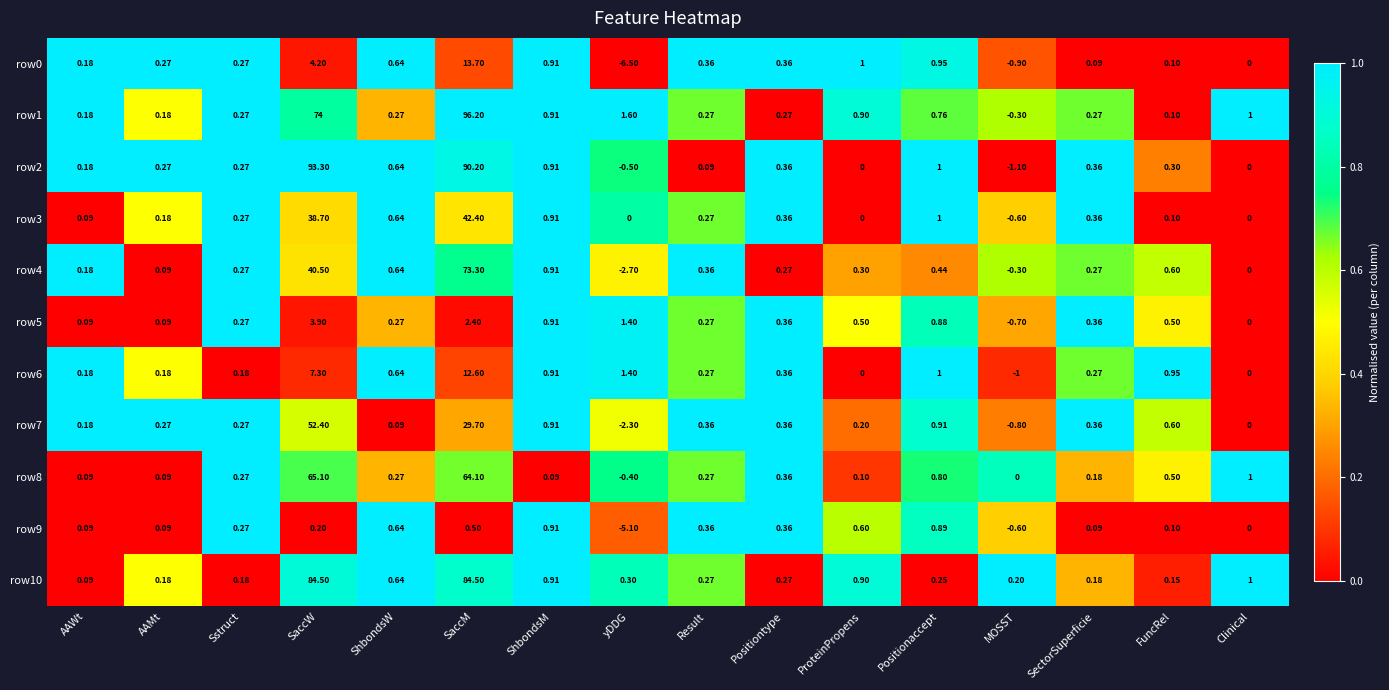

At which label does row5 reach its minimum?

MOSST